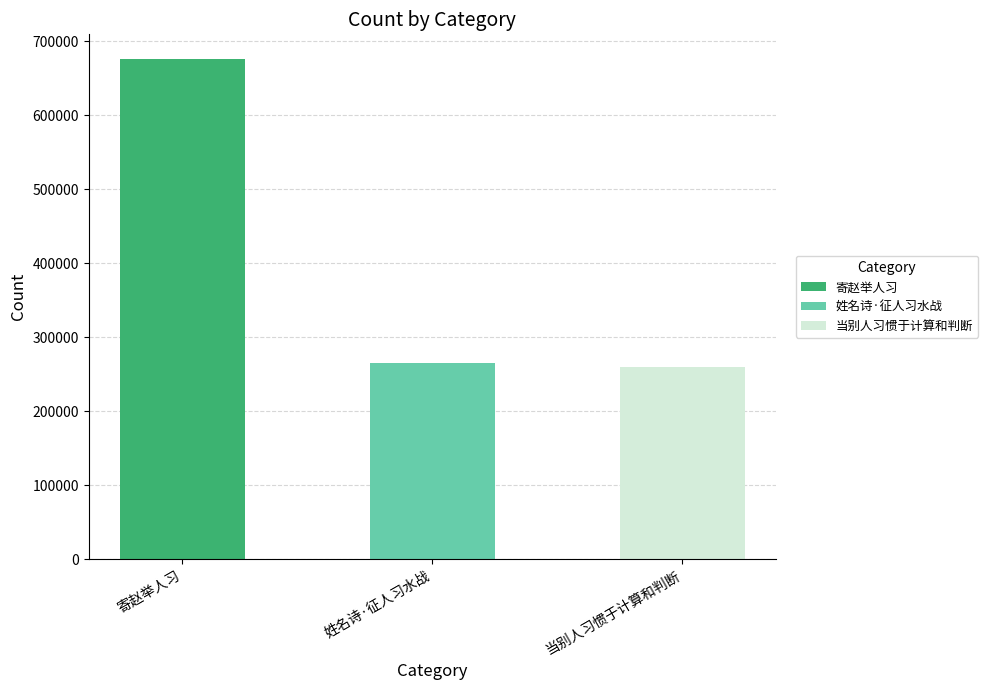

How many bars are there in total?

3